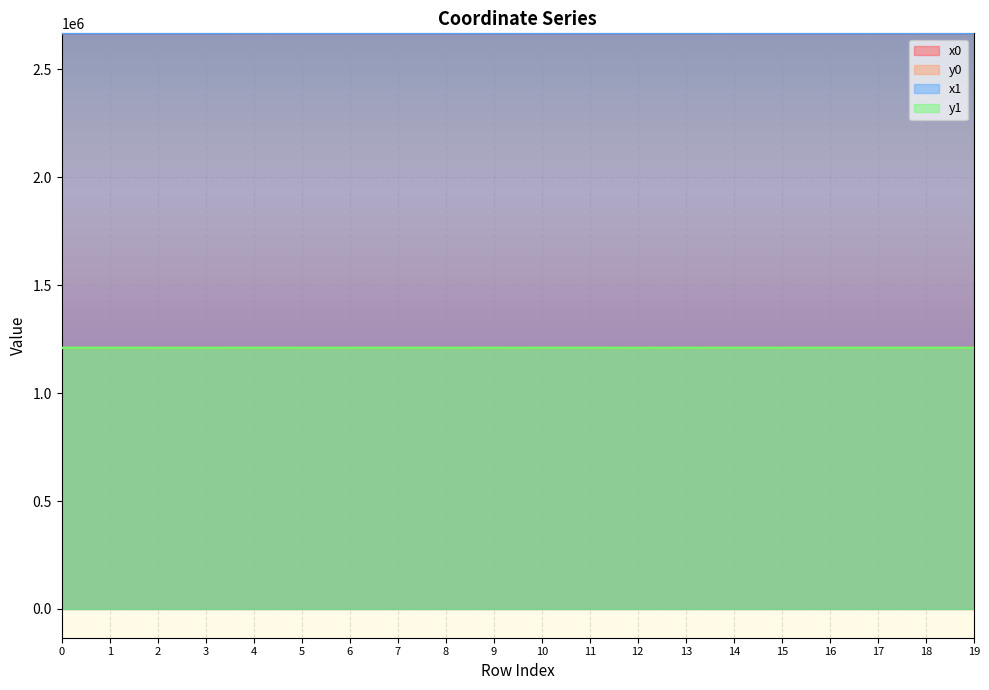

Reading right to left, list all the values displayed in this chart.

x0: 2666696.9	2666727.3	2666727.3	2666814.3	2666814.3	2666806.1	2666800.7	2666900.2	2666815.0	2666815.0	2666899.3	2666824.4	2666824.4	2666839.9	2666839.9	2666771.8	2666824.4	2666830.1	2666771.8	2666830.1
y0: 1210089.3	1210093.9	1210093.9	1210118.5	1210118.5	1210185.8	1210103.7	1210019.2	1210104.2	1210104.2	1210028.3	1210082.5	1210082.5	1210058.2	1210058.2	1210036.0	1210082.5	1210058.4	1210036.0	1210058.4
x1: 2666701.5	2666762.6	2666714.5	2666812.5	2666817.9	2666799.5	2666762.6	2666900.8	2666814.3	2666808.3	2666886.5	2666801.5	2666819.0	2666836.7	2666844.9	2666749.9	2666827.4	2666839.9	2666788.0	2666817.4
y1: 1210090.5	1210098.6	1210092.2	1210122.8	1210123.6	1210158.6	1210098.6	1210019.8	1210118.5	1210104.7	1210038.8	1210075.4	1210101.0	1210078.3	1210058.1	1210024.0	1210073.4	1210058.2	1210044.9	1210056.7